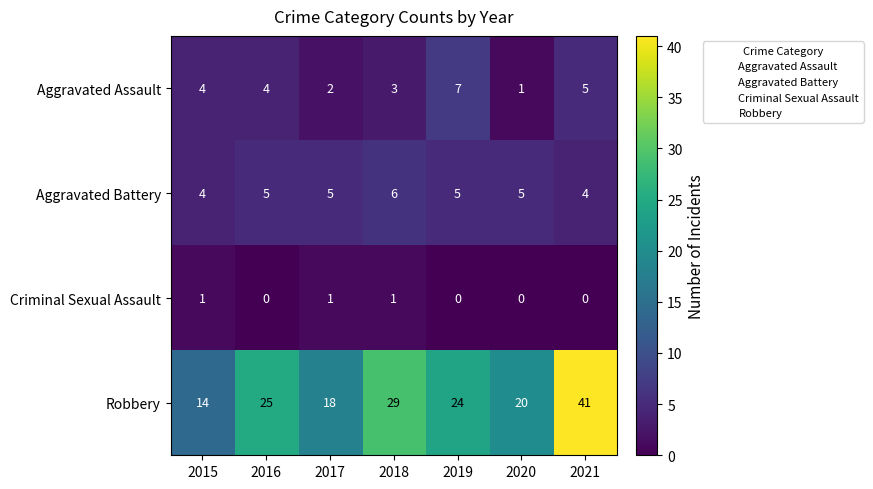

Rank the series at 2017 from lowest to highest value.

Criminal Sexual Assault, Aggravated Assault, Aggravated Battery, Robbery